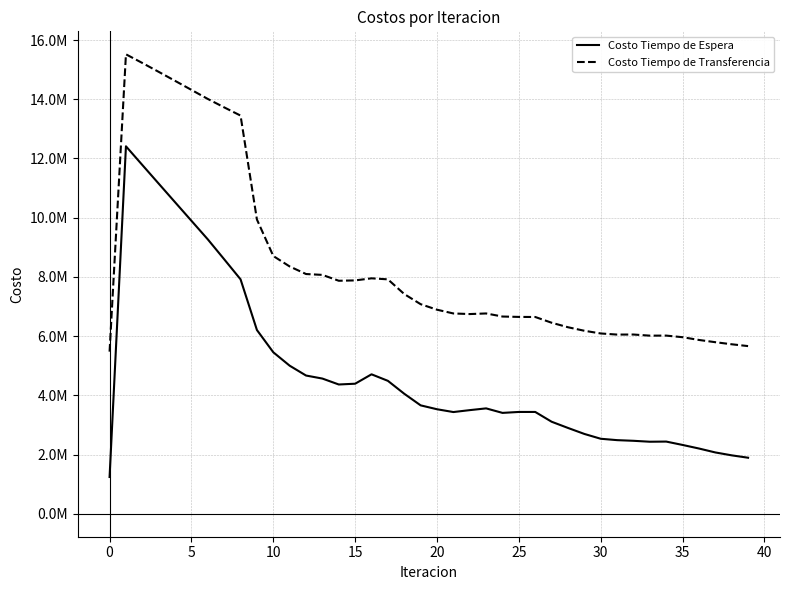

What is the average value of the Costo Tiempo de Espera series?

4754130.8